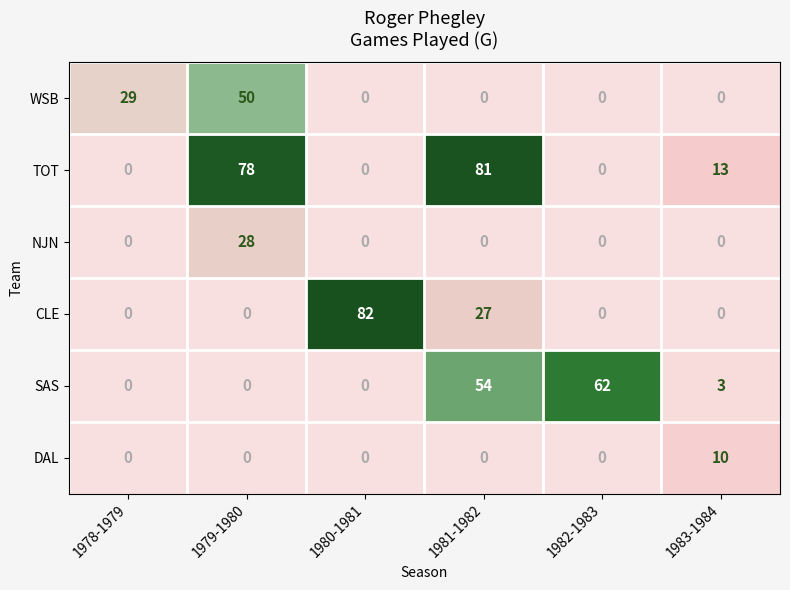

At which label does SAS first exceed 3?

1981-1982